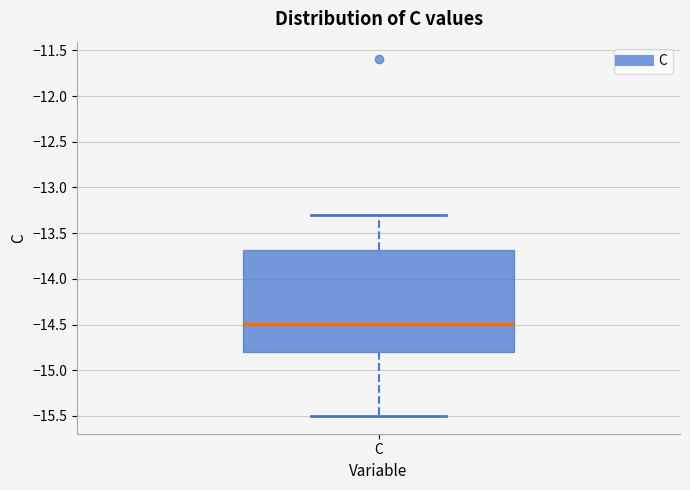

Read this box plot against the y-axis: the position of the median line, the range covered by the box, and the ends of both whiskers. The values are not printed on the chart, so give them approximately, as read against the axis.

median -14.5, box -14.8 to -13.7, whiskers -15.5 to -13.3